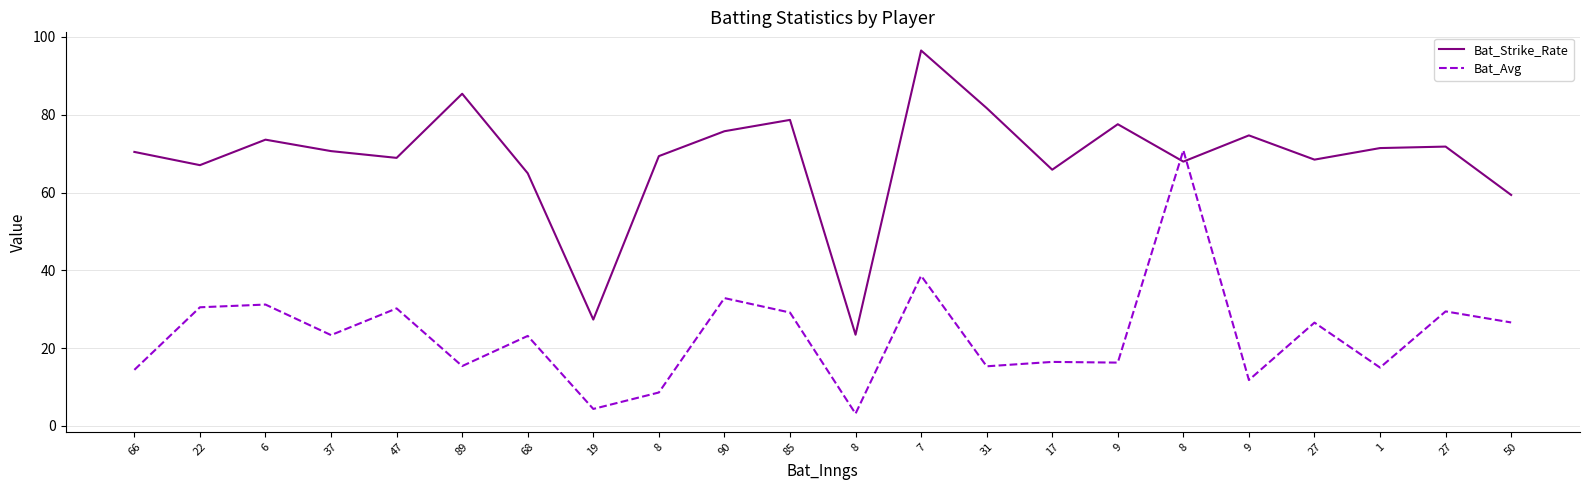

What is the difference between the maximum and minimum values in the Bat_Strike_Rate series?

73.0